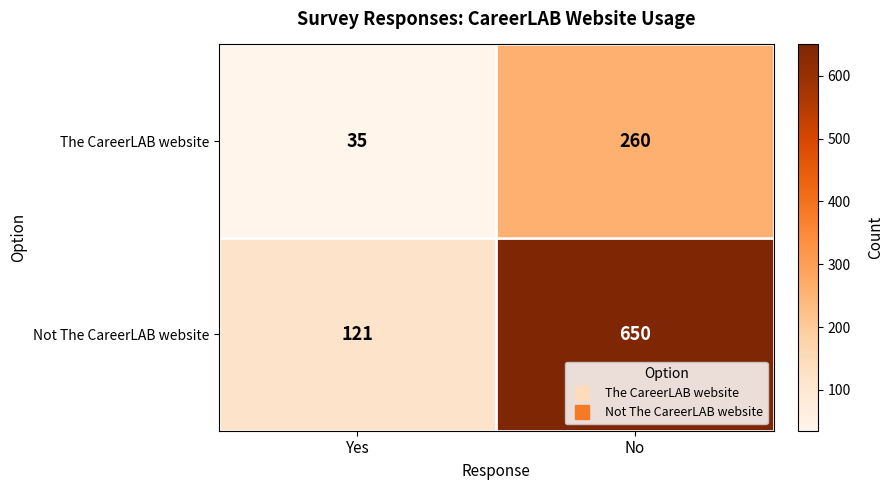

At which label does The CareerLAB website reach its minimum?

Yes